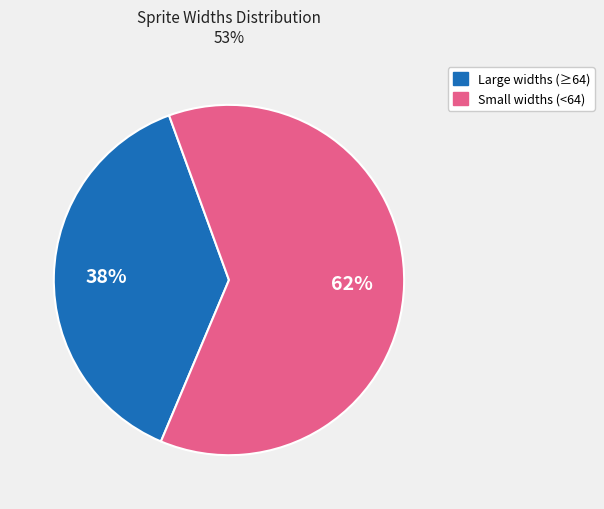

Between Small widths (<64) and Large widths (≥64), which is larger?

Small widths (<64)